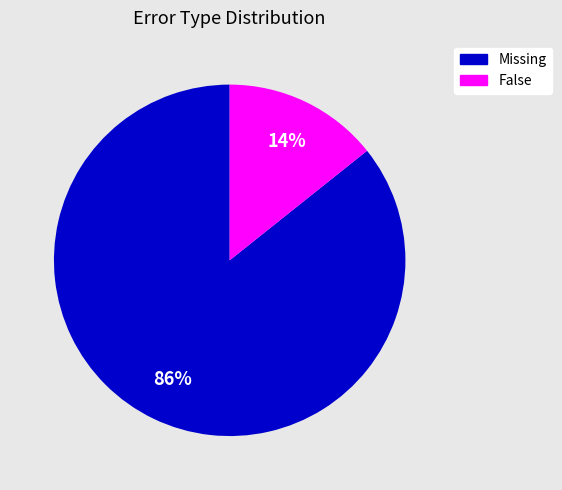

Does any single category account for the majority?

Yes